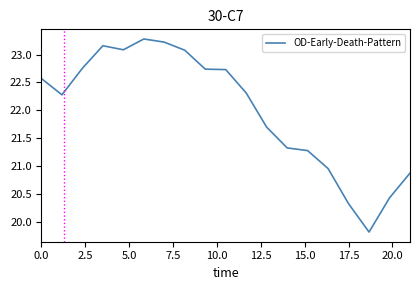

Count the number of categories in the chart.

19